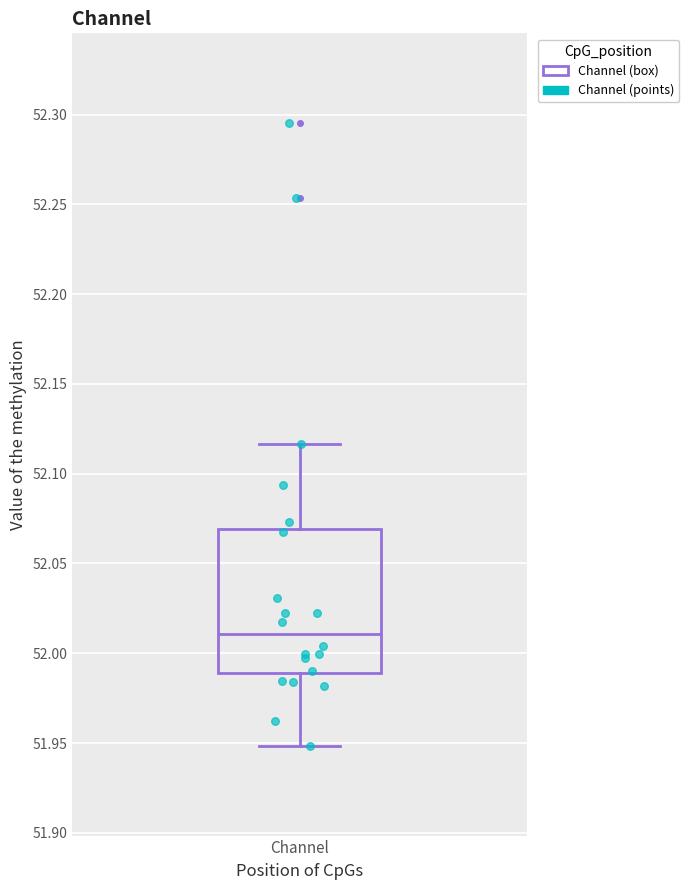

Read this box plot against the y-axis: the position of the median line, the range covered by the box, and the ends of both whiskers. The values are not printed on the chart, so give them approximately, as read against the axis.

median 52.010, box 51.990 to 52.070, whiskers 51.950 to 52.115